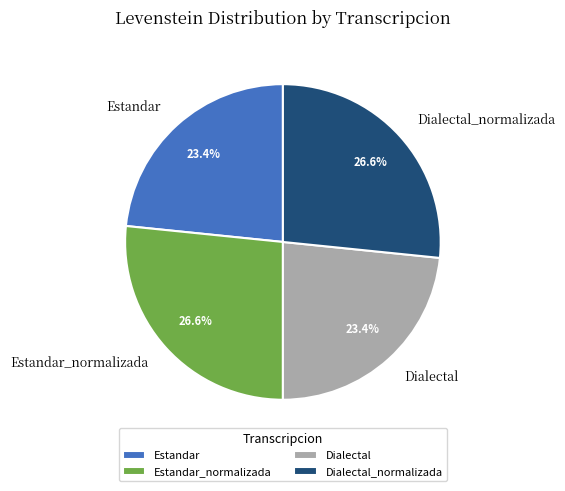

True or false: Estandar_normalizada accounts for 27% of the total.

True